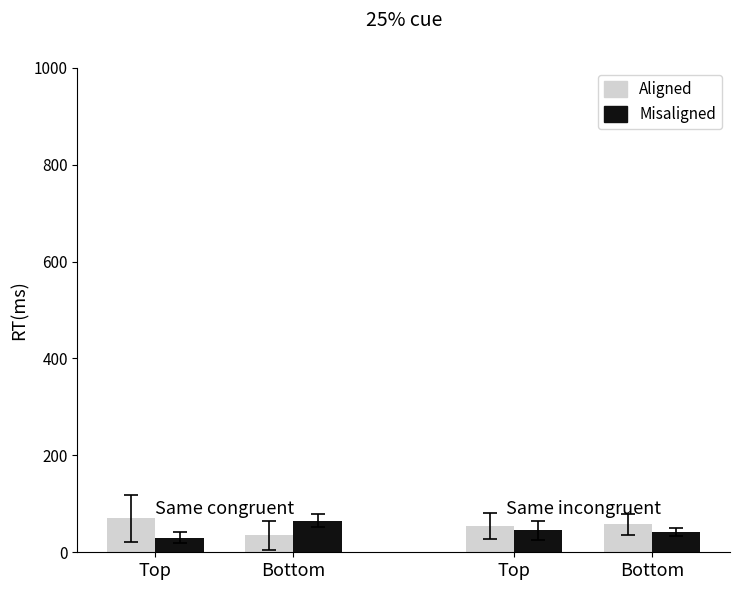

How many bars are there in total?

8